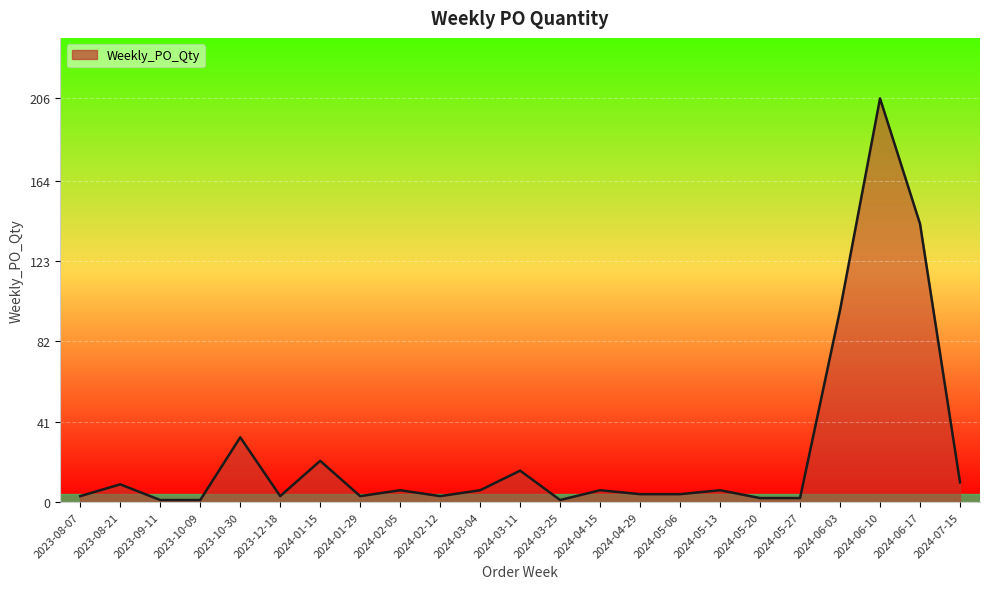

Which has a higher value, 2023-09-11 or 2024-03-11?

2024-03-11